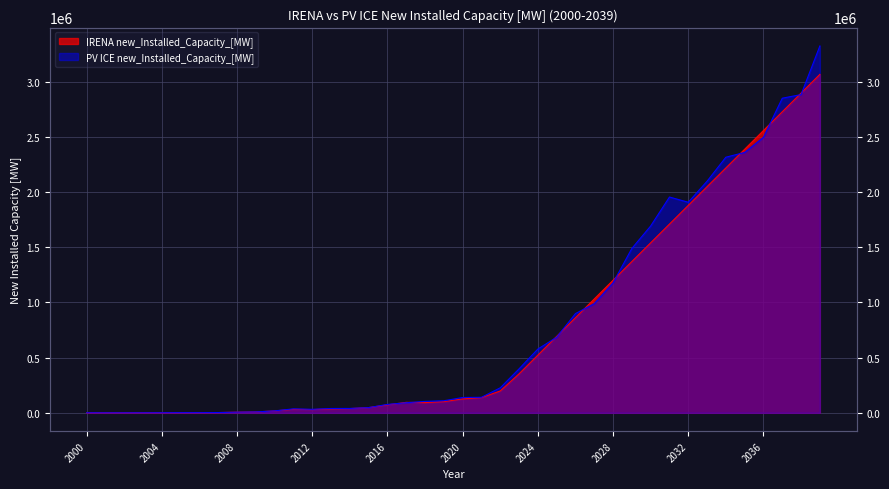

Between 2017 and 2034, which is larger?

2034